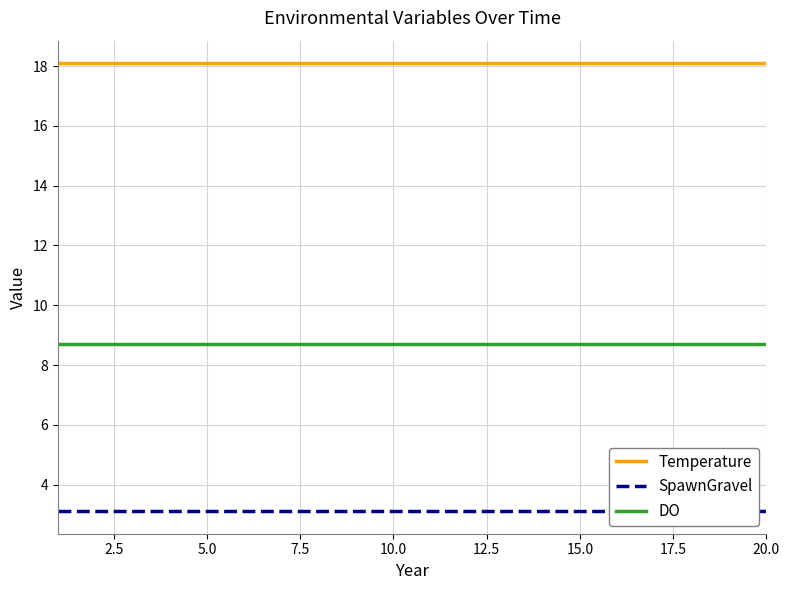

What is the highest value of the DO series?

8.7